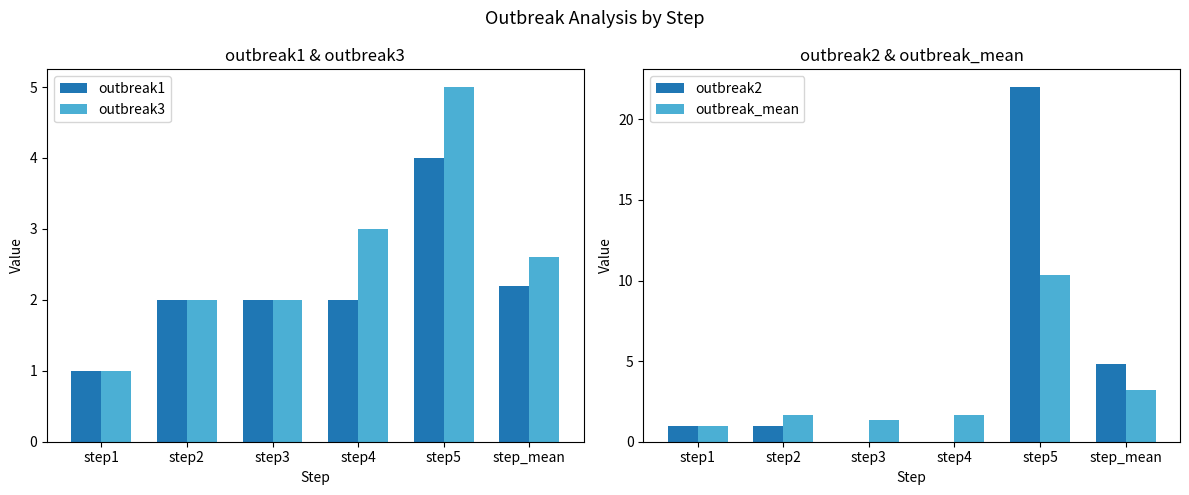

Which series has the largest range (max minus min)?

outbreak2